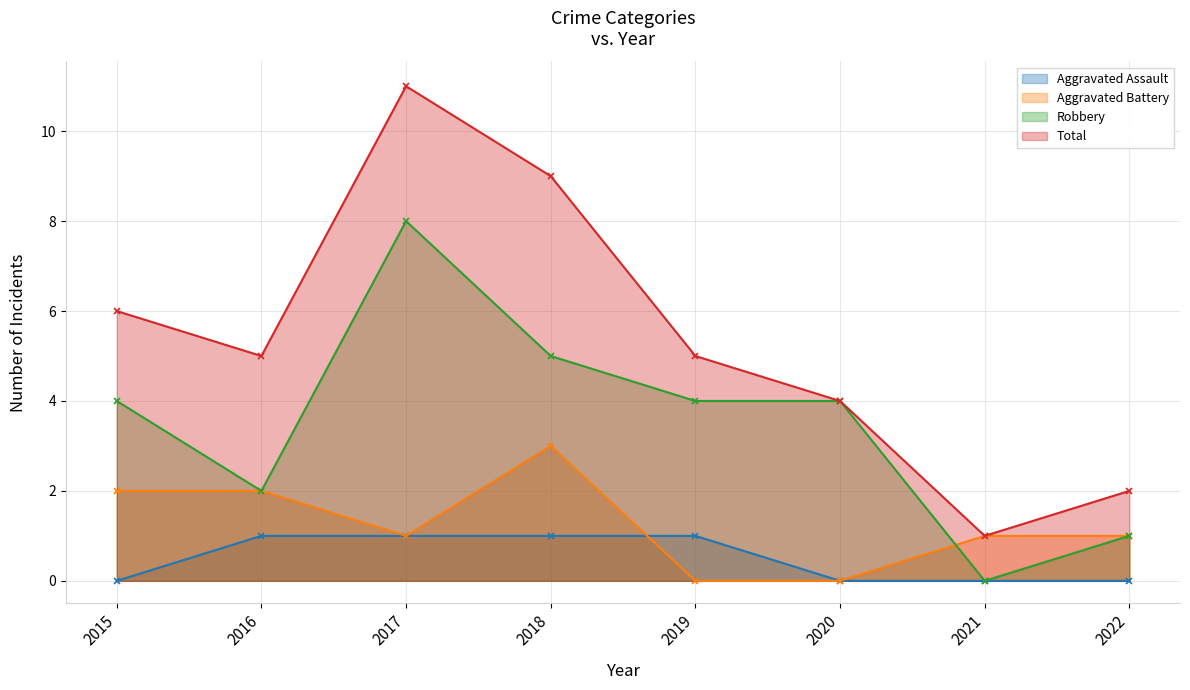

List the series in order of their peak value, highest first.

Total, Robbery, Aggravated Battery, Aggravated Assault